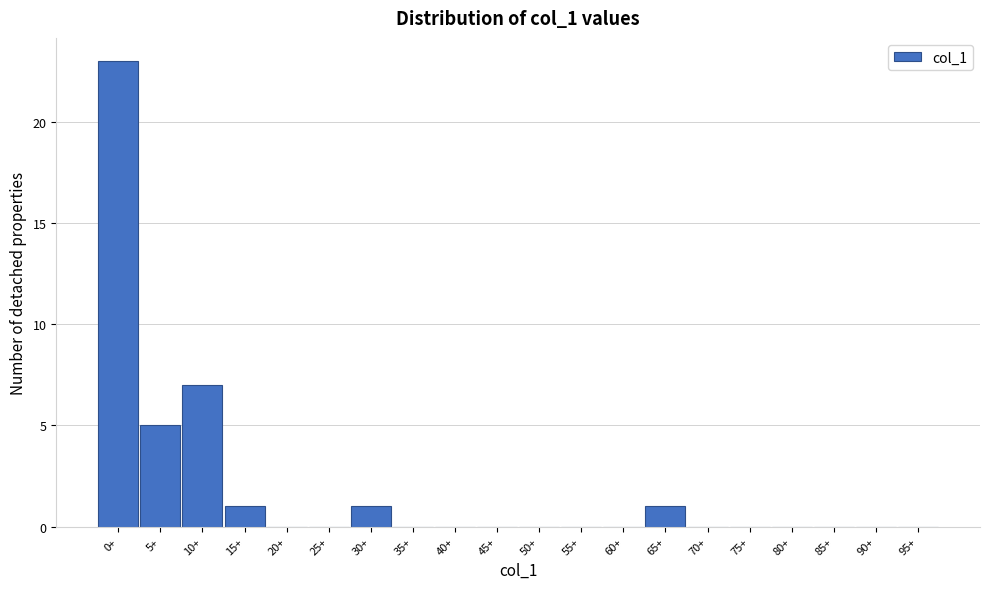

Reading left to right, list all the values displayed in this chart.

0+=23	5+=5	10+=7	15+=1	20+=0	25+=0	30+=1	35+=0	40+=0	45+=0	50+=0	55+=0	60+=0	65+=1	70+=0	75+=0	80+=0	85+=0	90+=0	95+=0